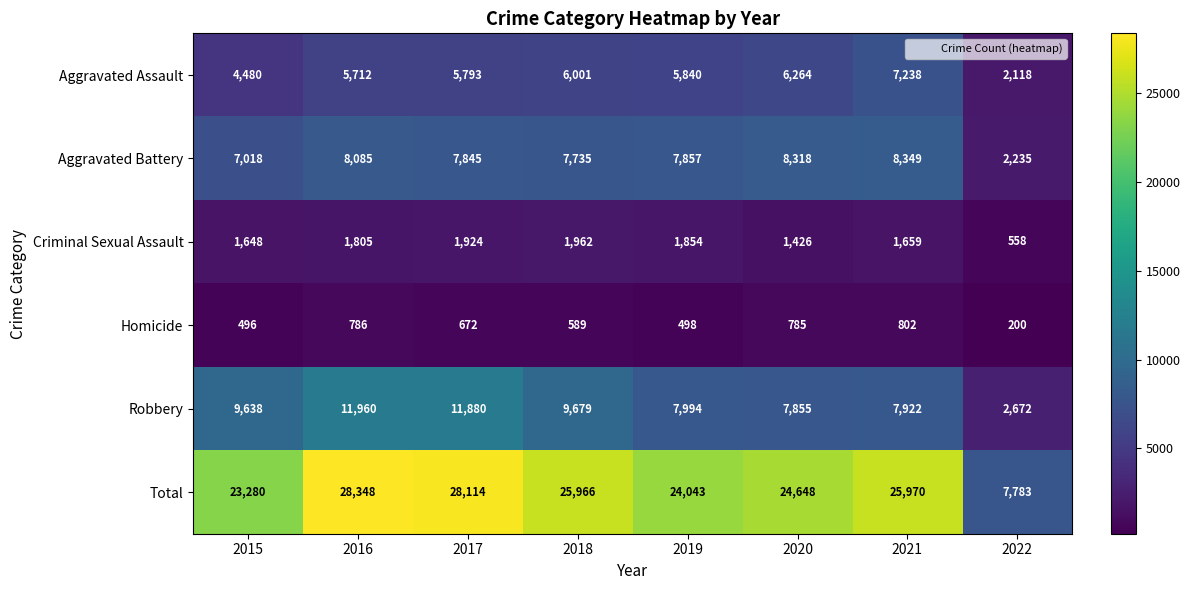

What is the sum of the Aggravated Assault values at 2016 and 2020?

11976